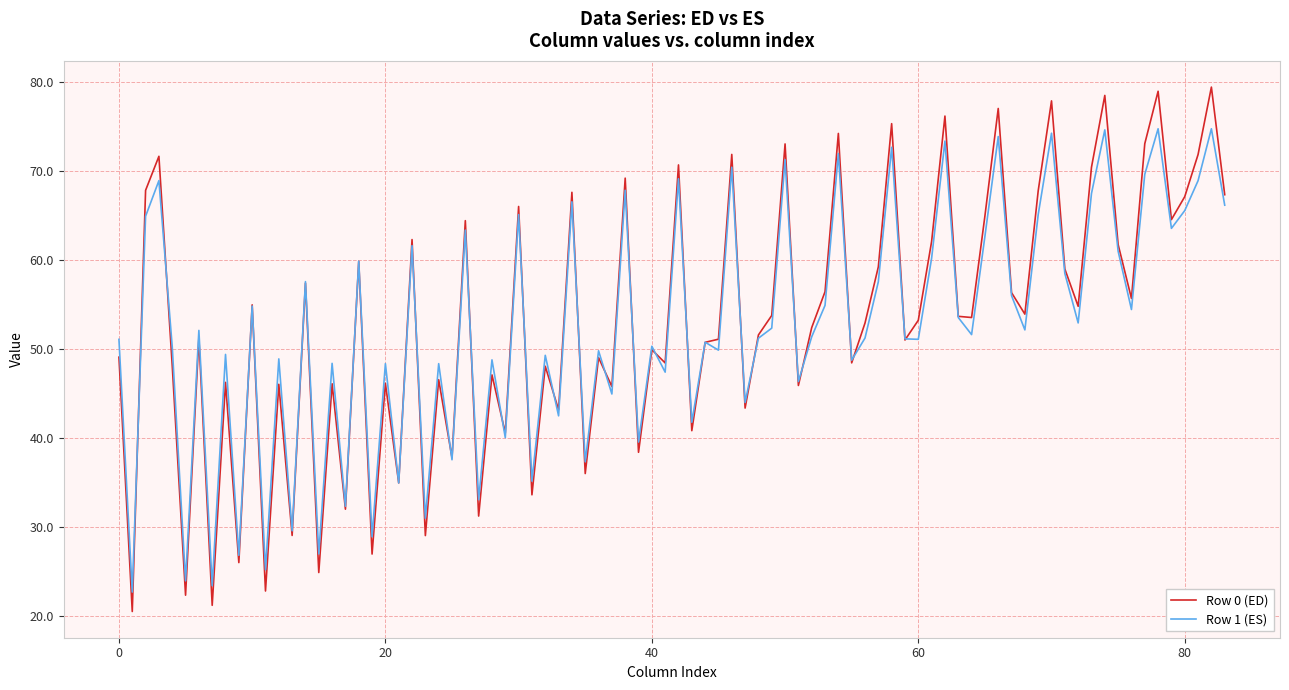

Which series has the largest range (max minus min)?

Row 0 (ED)